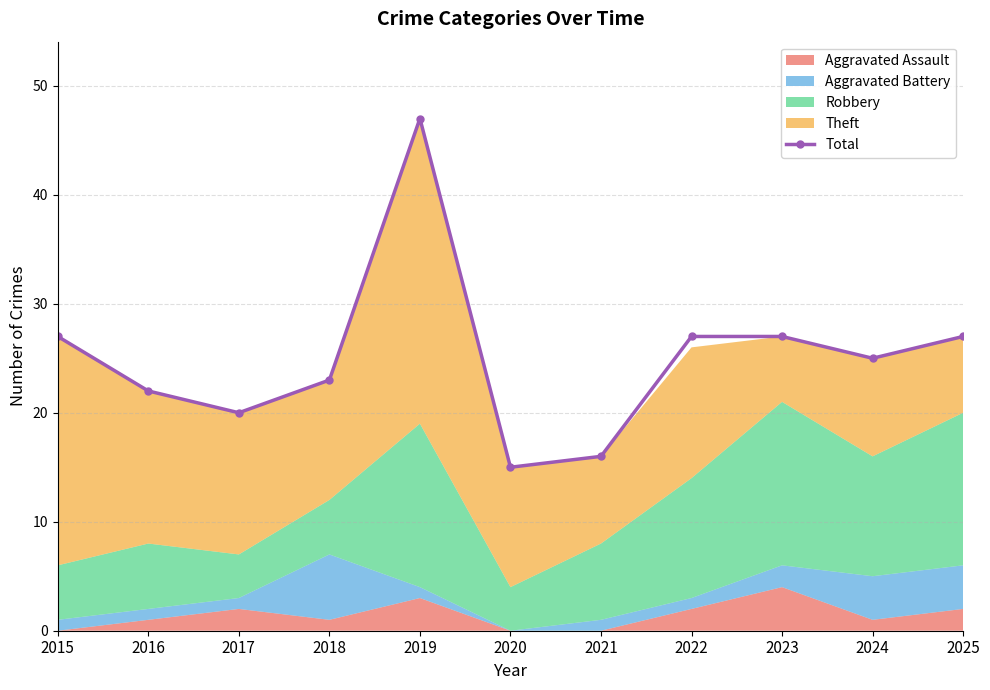

What is the difference between the maximum and minimum values?

32